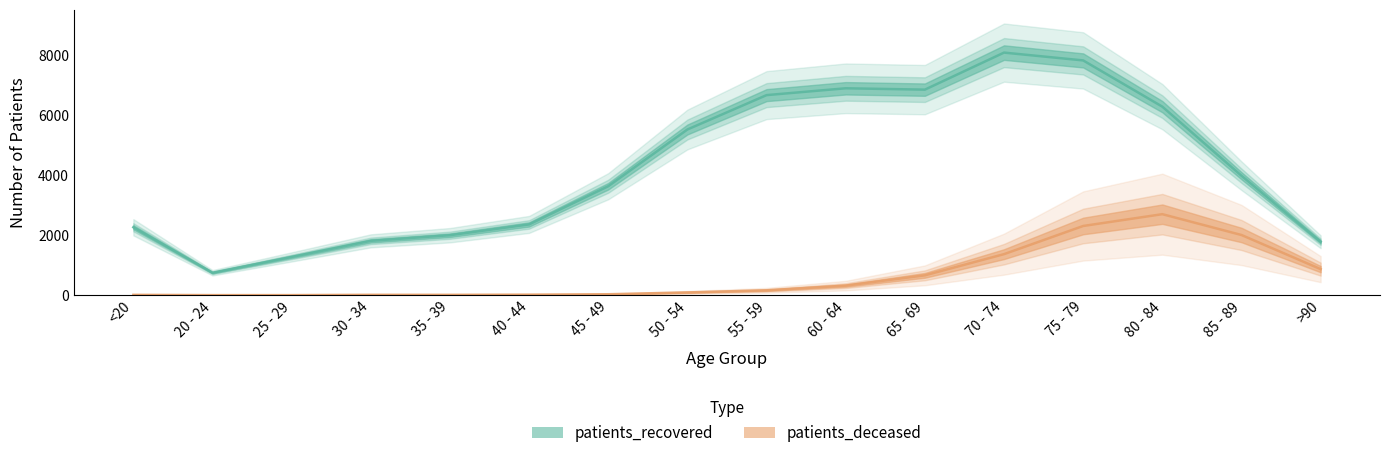

Which series has the largest total across all categories?

patients_recovered